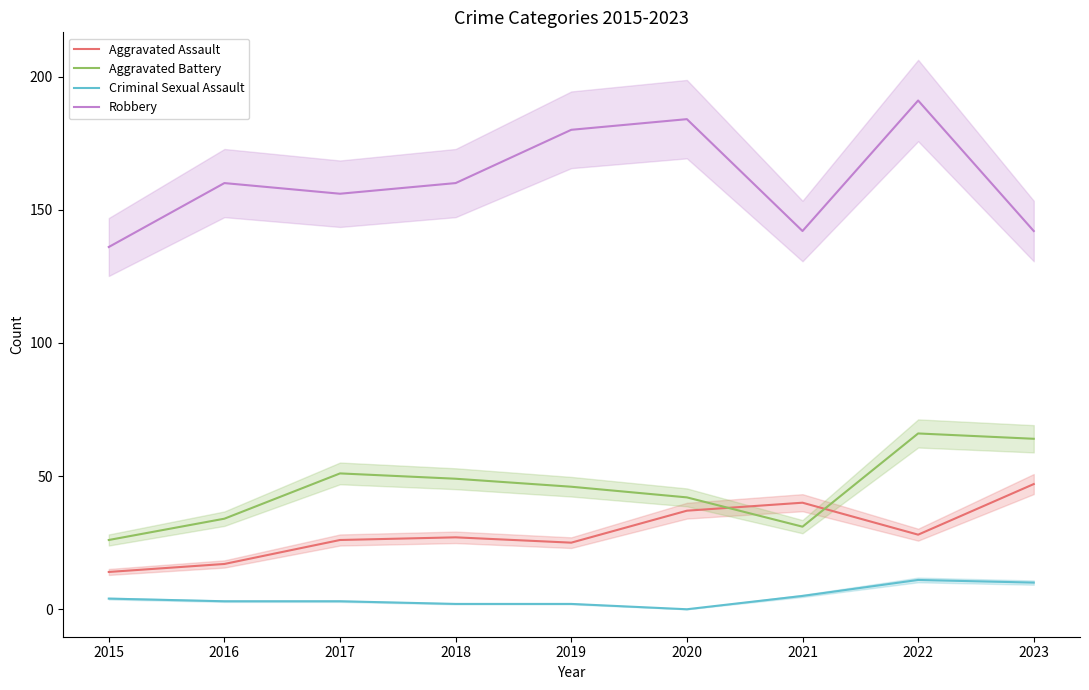

What is the maximum value shown in the chart?

191